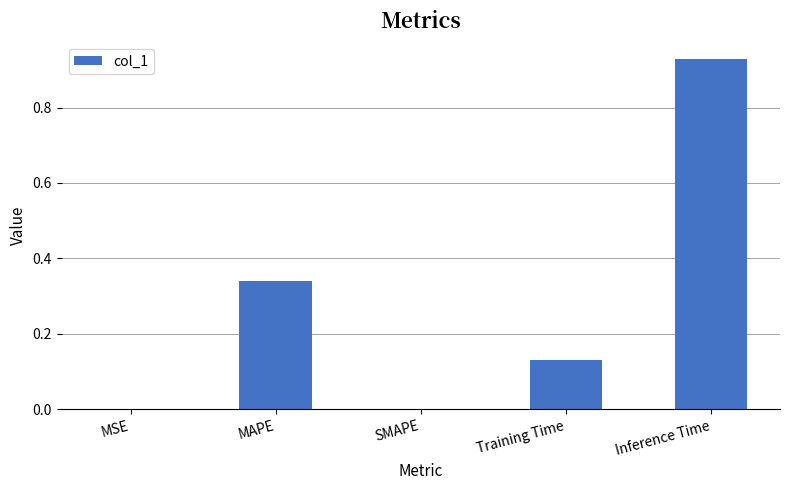

Is it true that the value at Inference Time is 0.4?

False